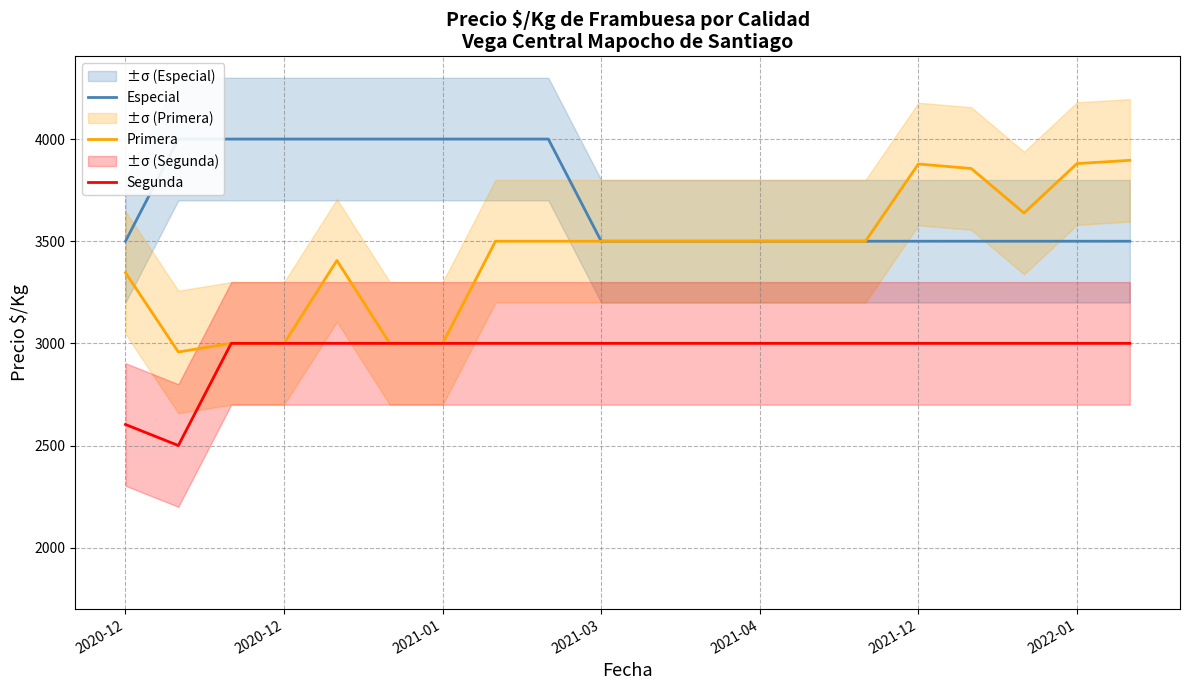

Is this an area chart (filled region under the line)?

No